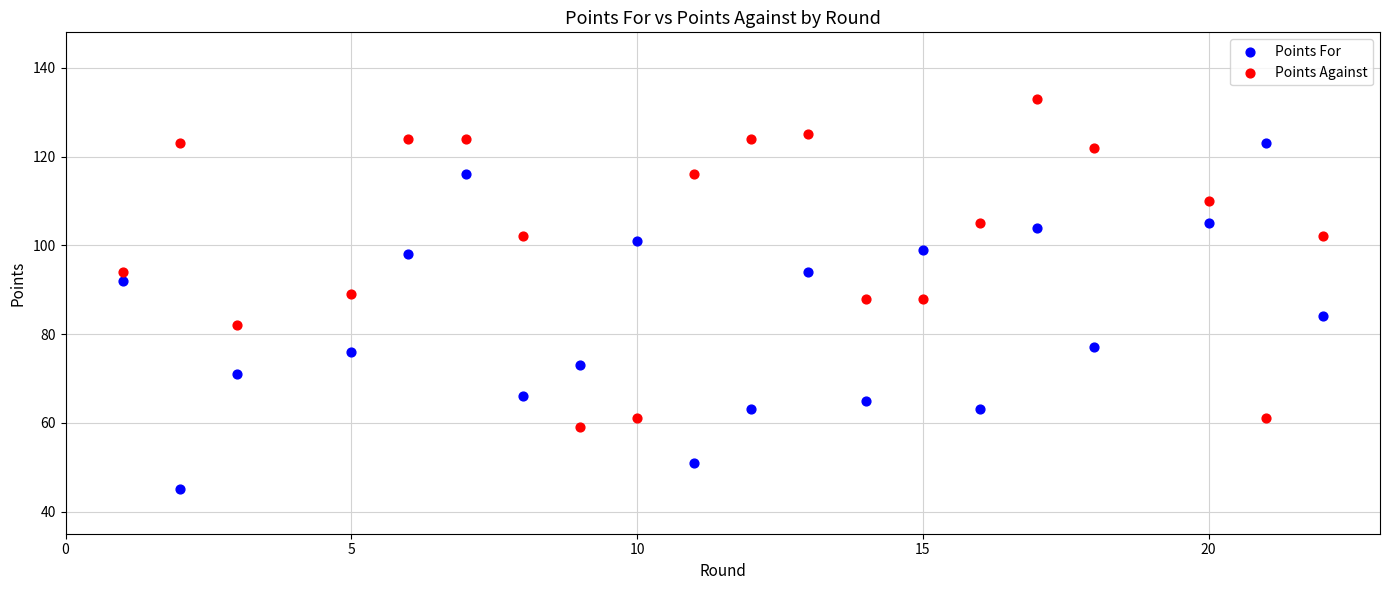

Which series has the widest spread of Y values?

Points For